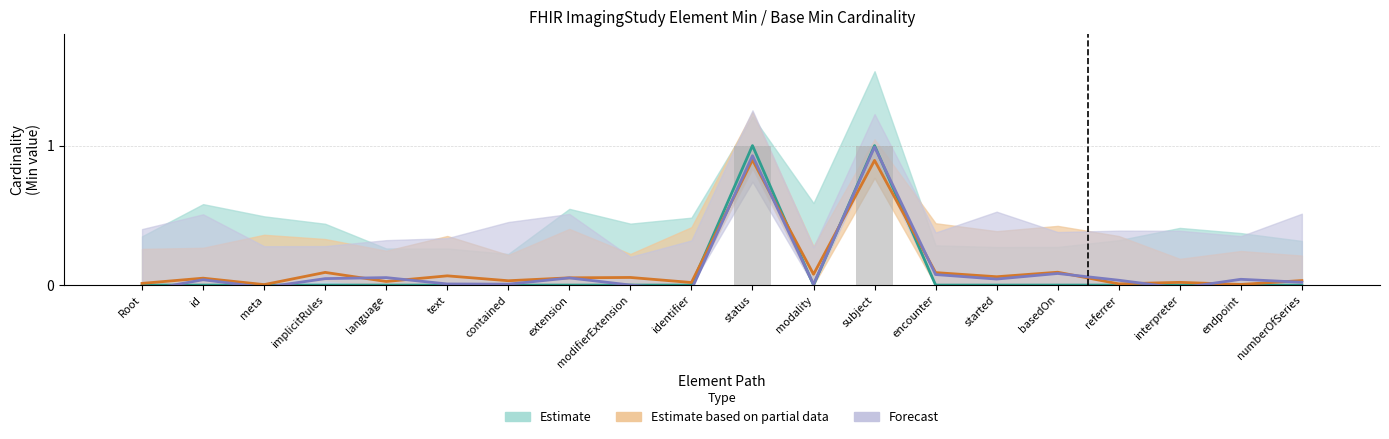

At ImagingStudy.status, list the series in order from smallest to largest.

Estimate based on partial data, Forecast, Estimate